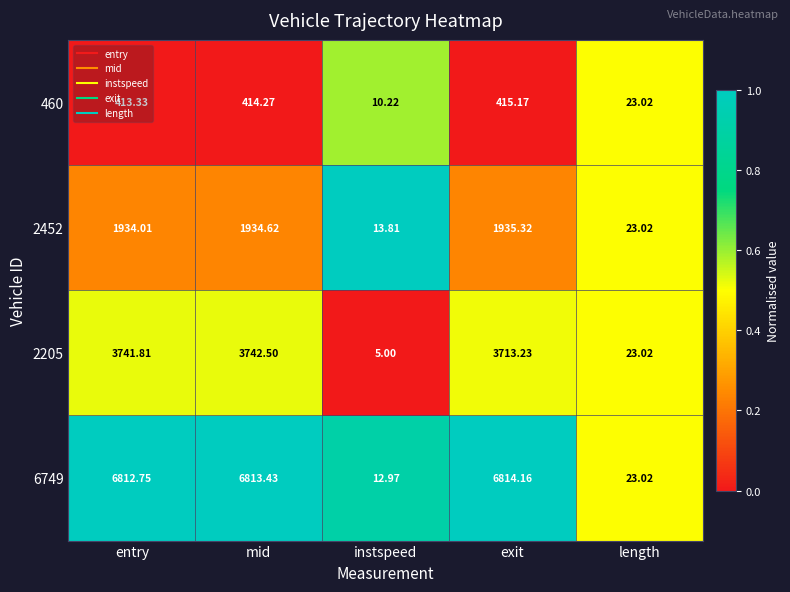

At which label does 6749 first exceed 6812?

entry